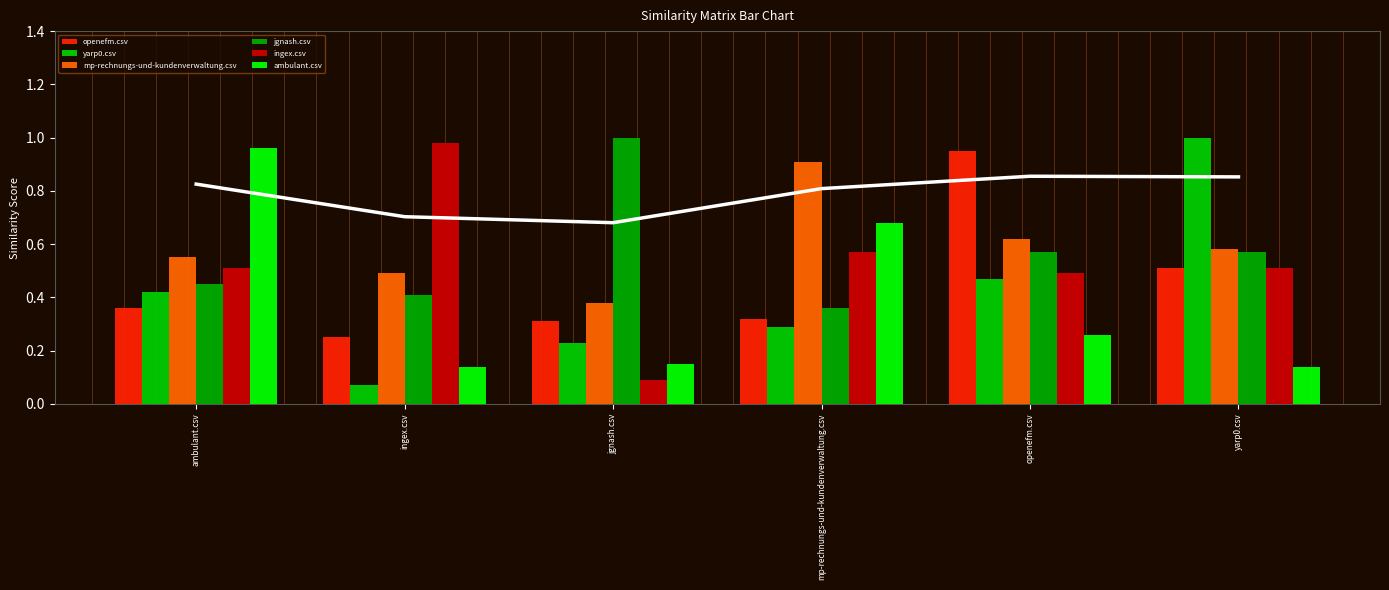

Count the number of categories in the chart.

6